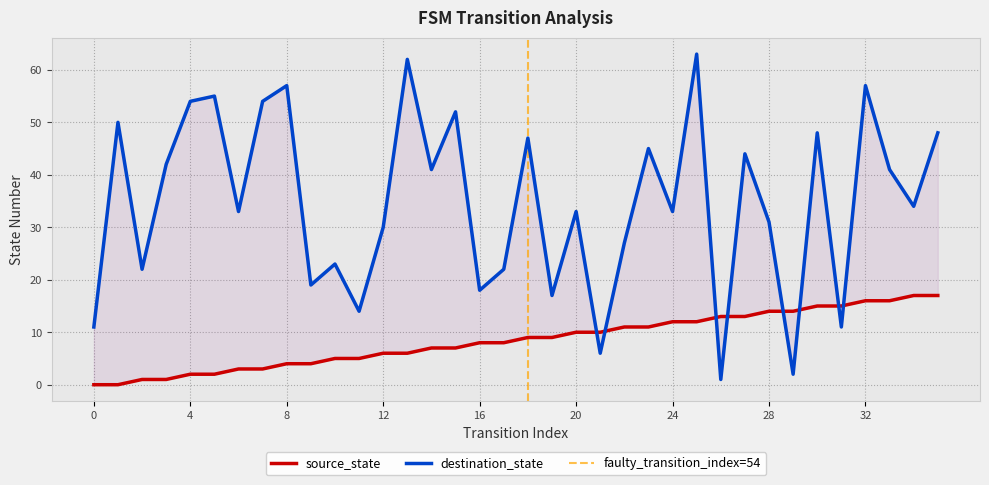

How many intersections are there between source_state and destination_state?

8